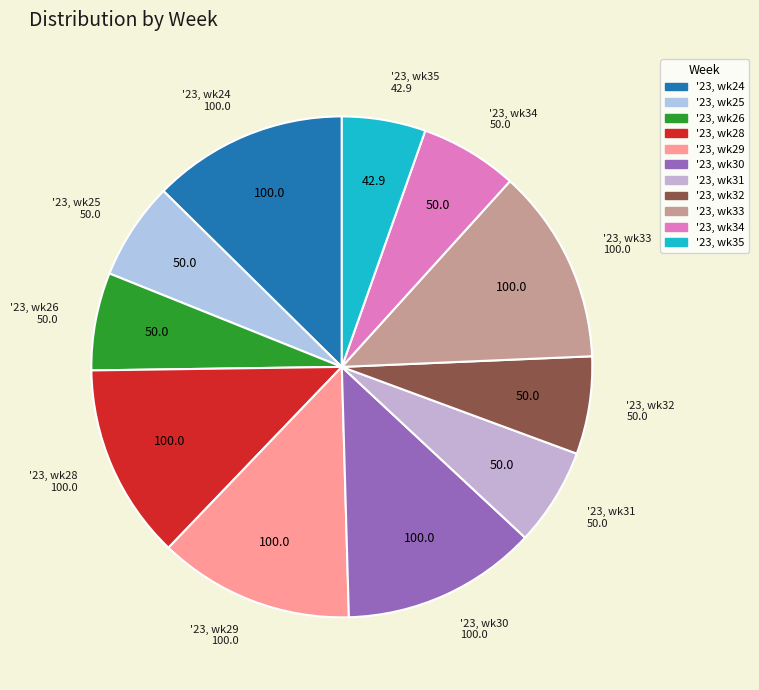

What is the smallest slice in the pie chart?

'23, wk35